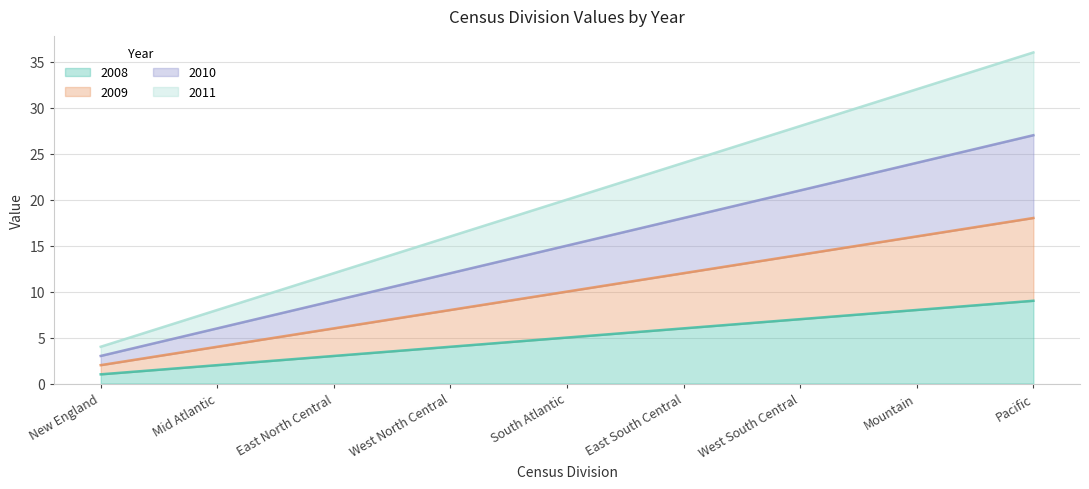

What is the total value across all series at West South Central?

70